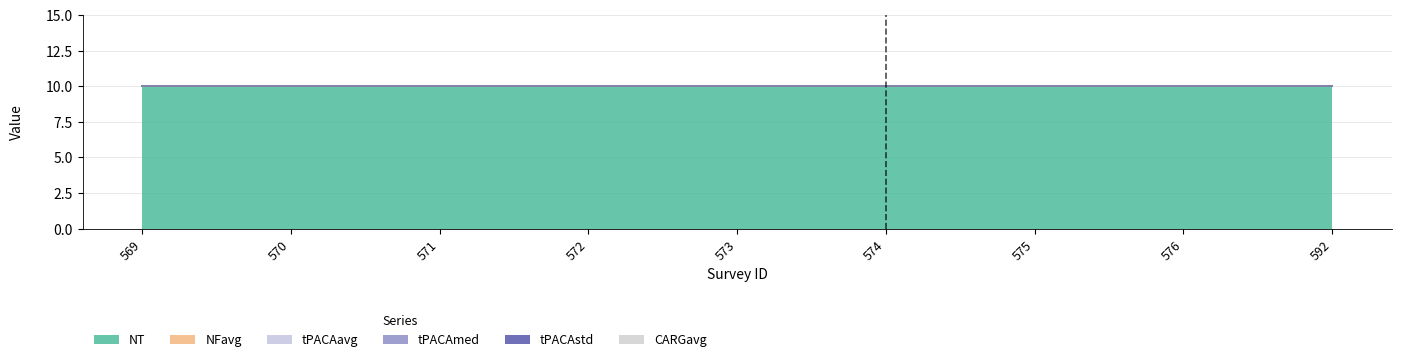

Which series has the largest range (max minus min)?

NT